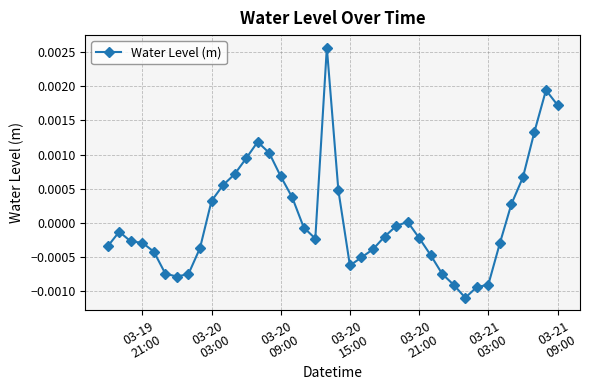

True or false: there are more than 0 points higher than both neighbors.

True